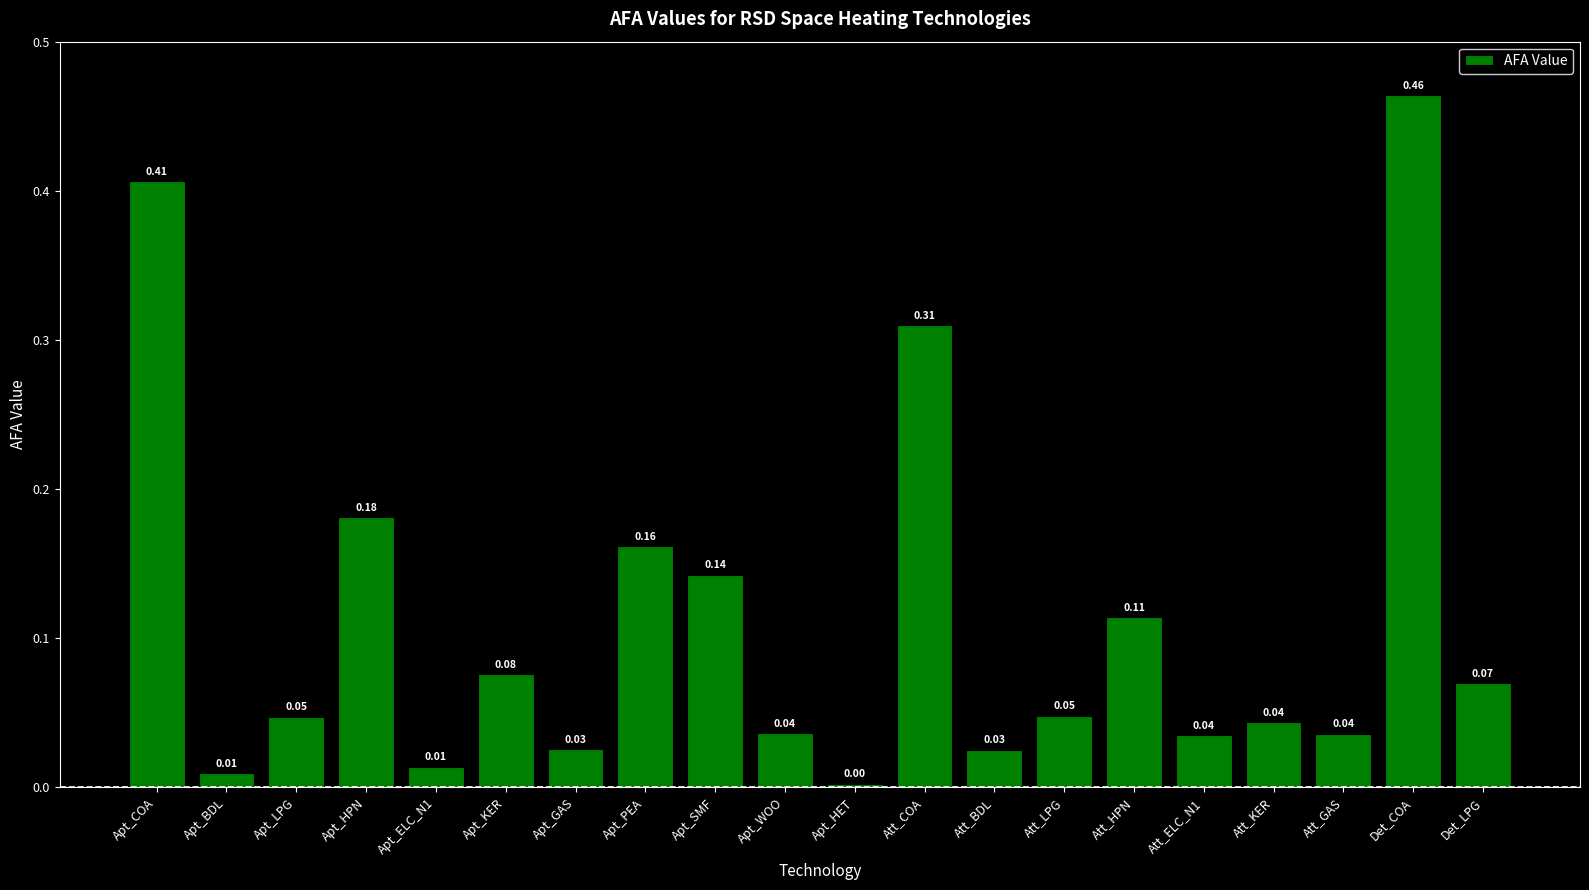

The chart shows a value of 0.0 at Att_KER. True or false?

True